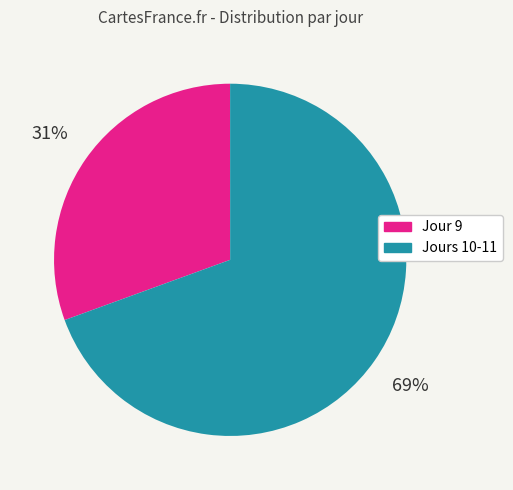

How many segments does this pie chart have?

2